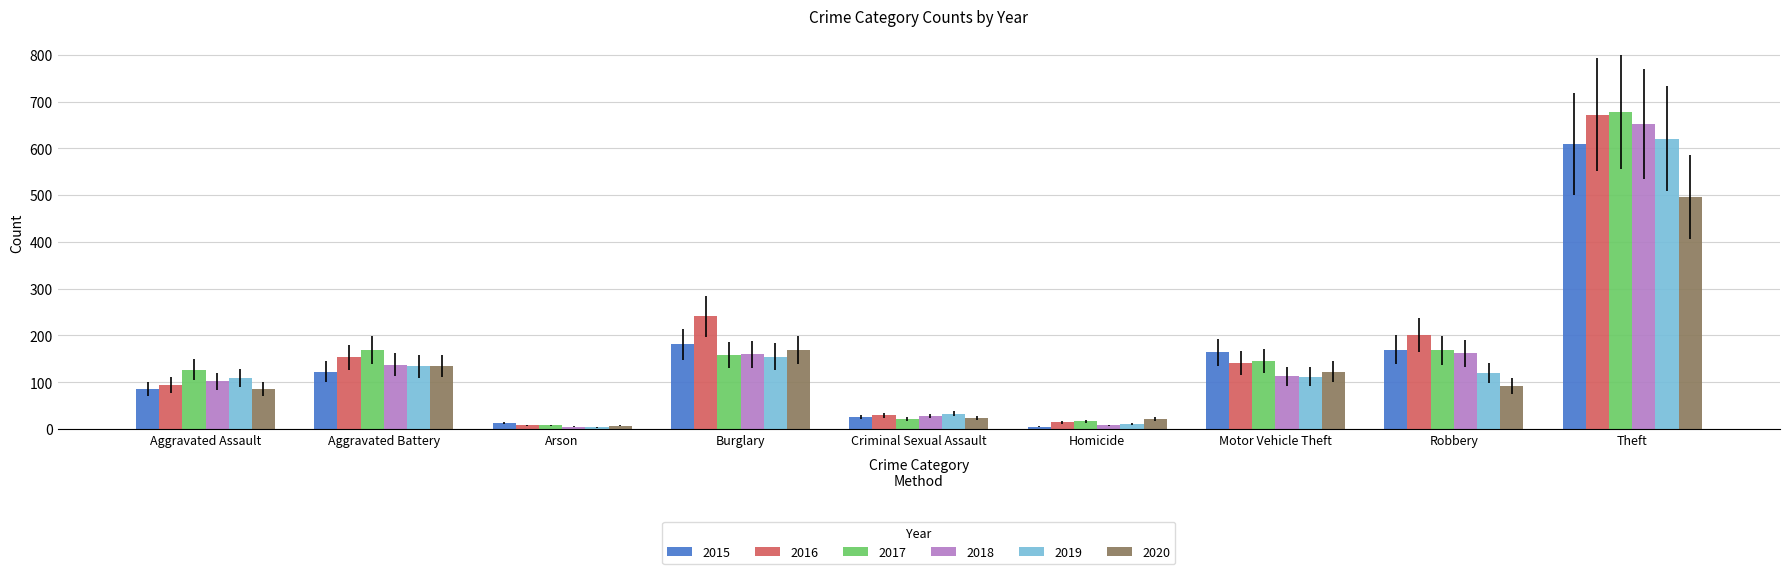

At which label does 2017 first exceed 145?

Aggravated Battery